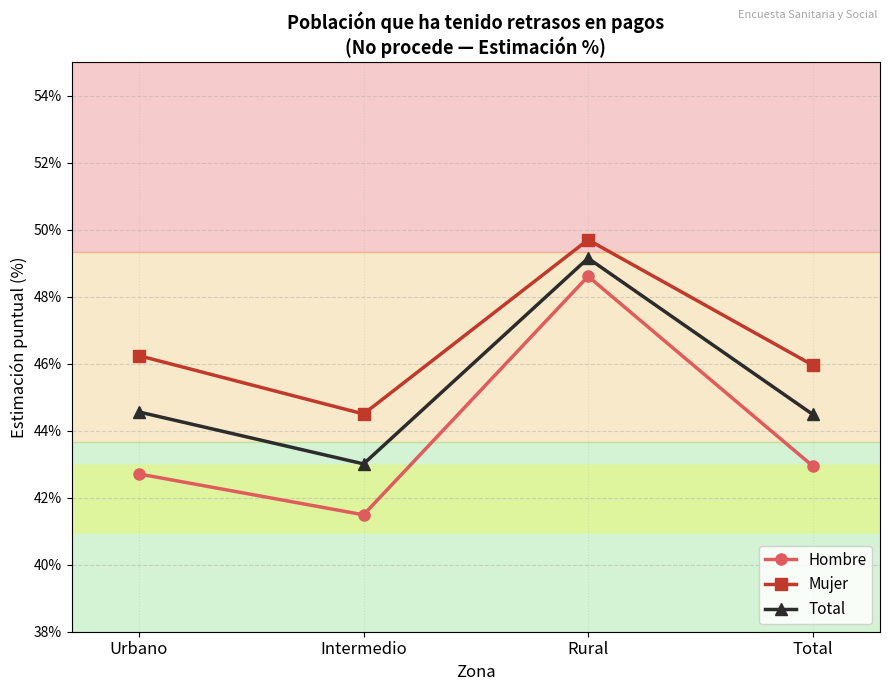

List the series in order of their peak value, lowest first.

Hombre, Total, Mujer